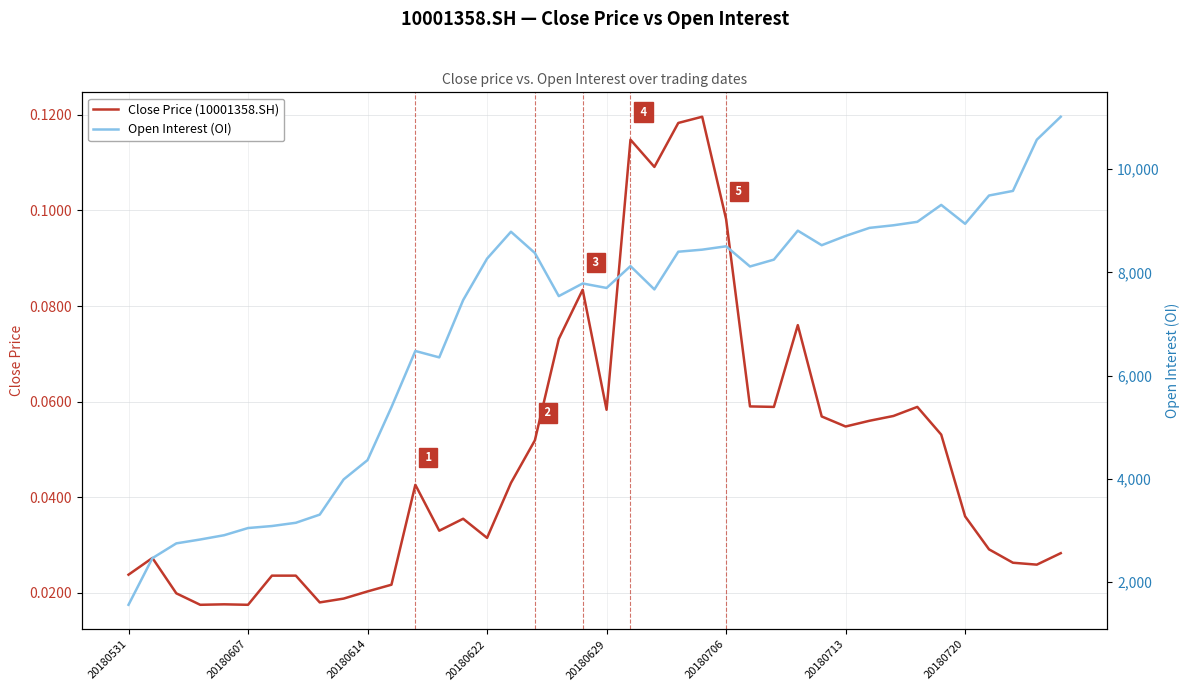

In Open Interest (OI), how many points are higher than both neighbors (excluding endpoints)?

7